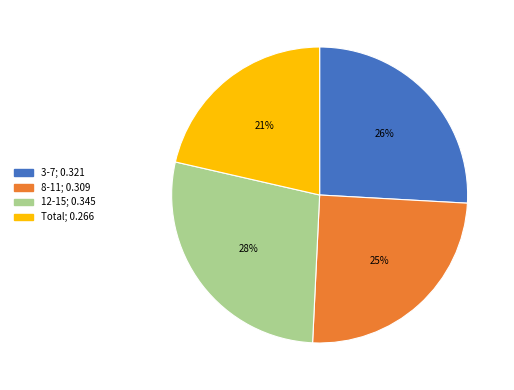

Combined, do 3-7 and 12-15 account for over 50%?

Yes